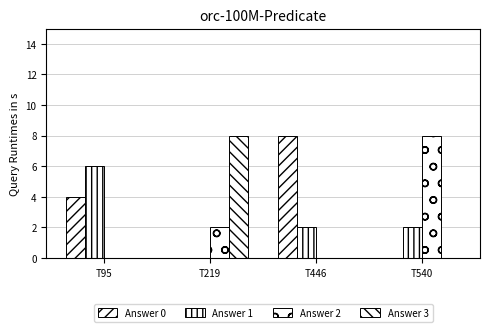

How many series are shown in this chart?

4